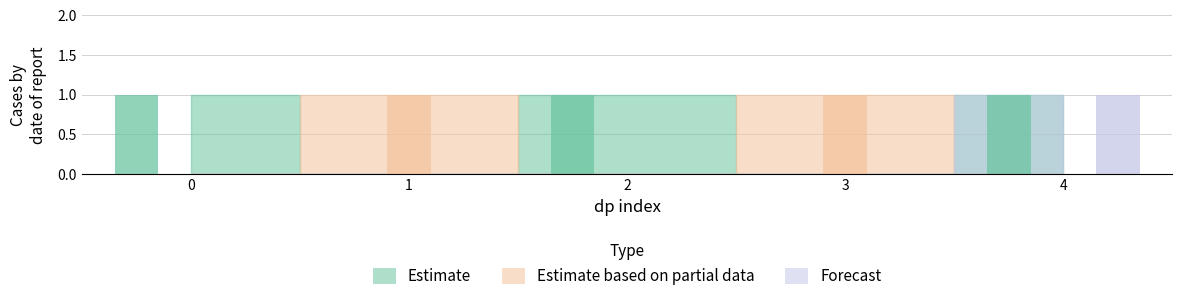

What value does the Estimate series have at 2?

1